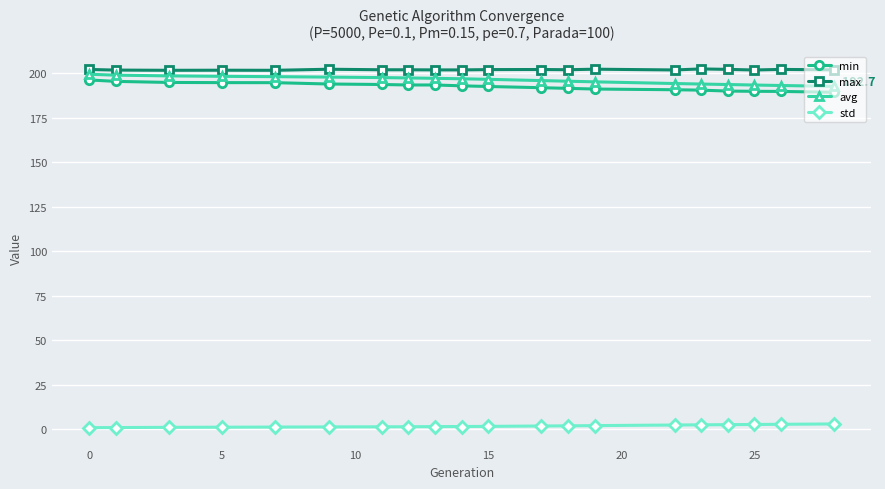

What is the smallest value displayed?

0.9